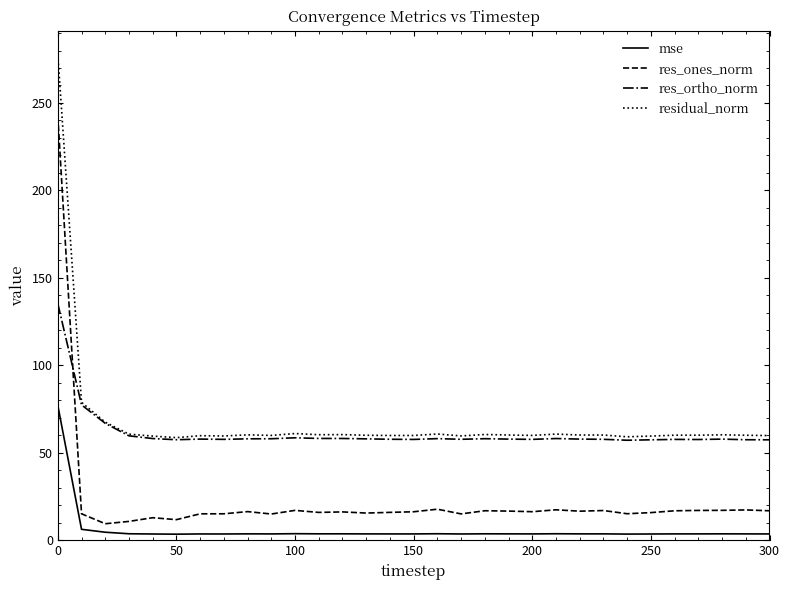

Which series has the largest range (max minus min)?

res_ones_norm